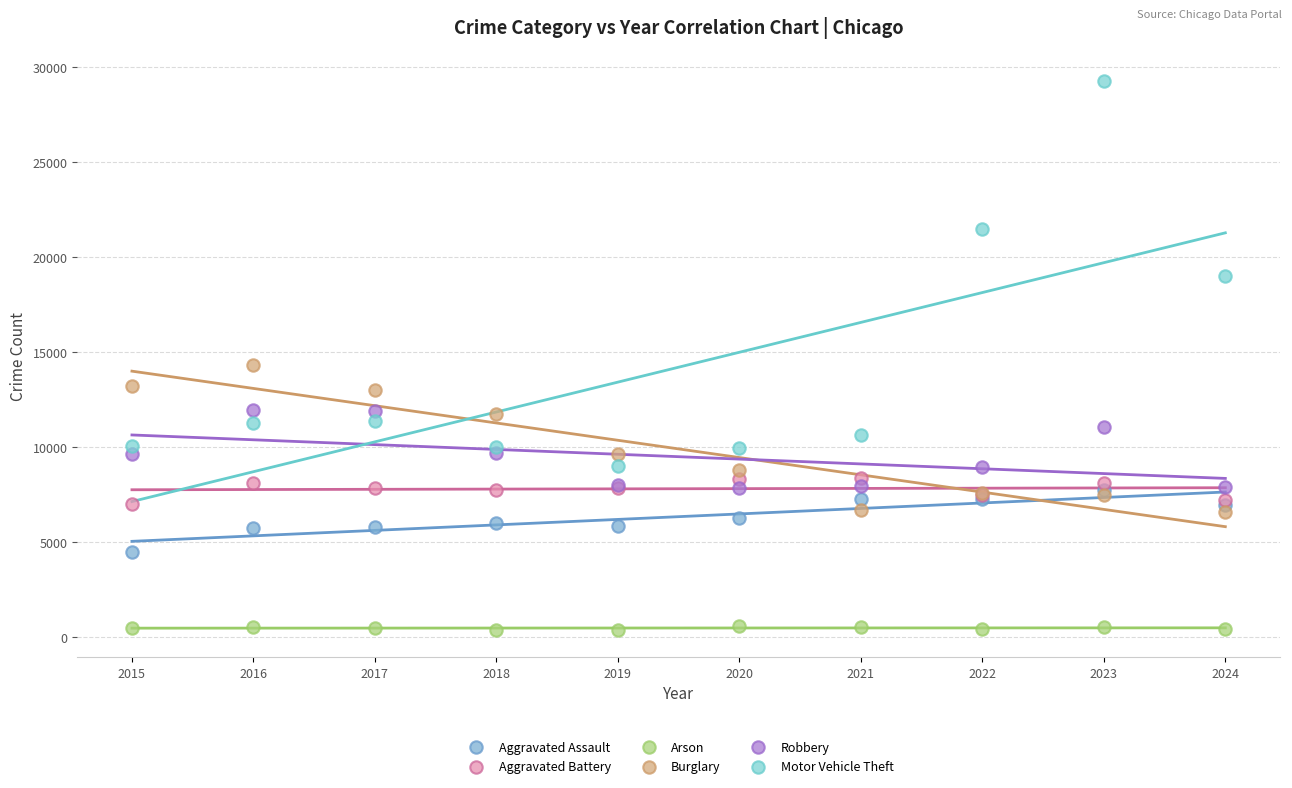

Which series has the largest Y range (max minus min)?

Motor Vehicle Theft